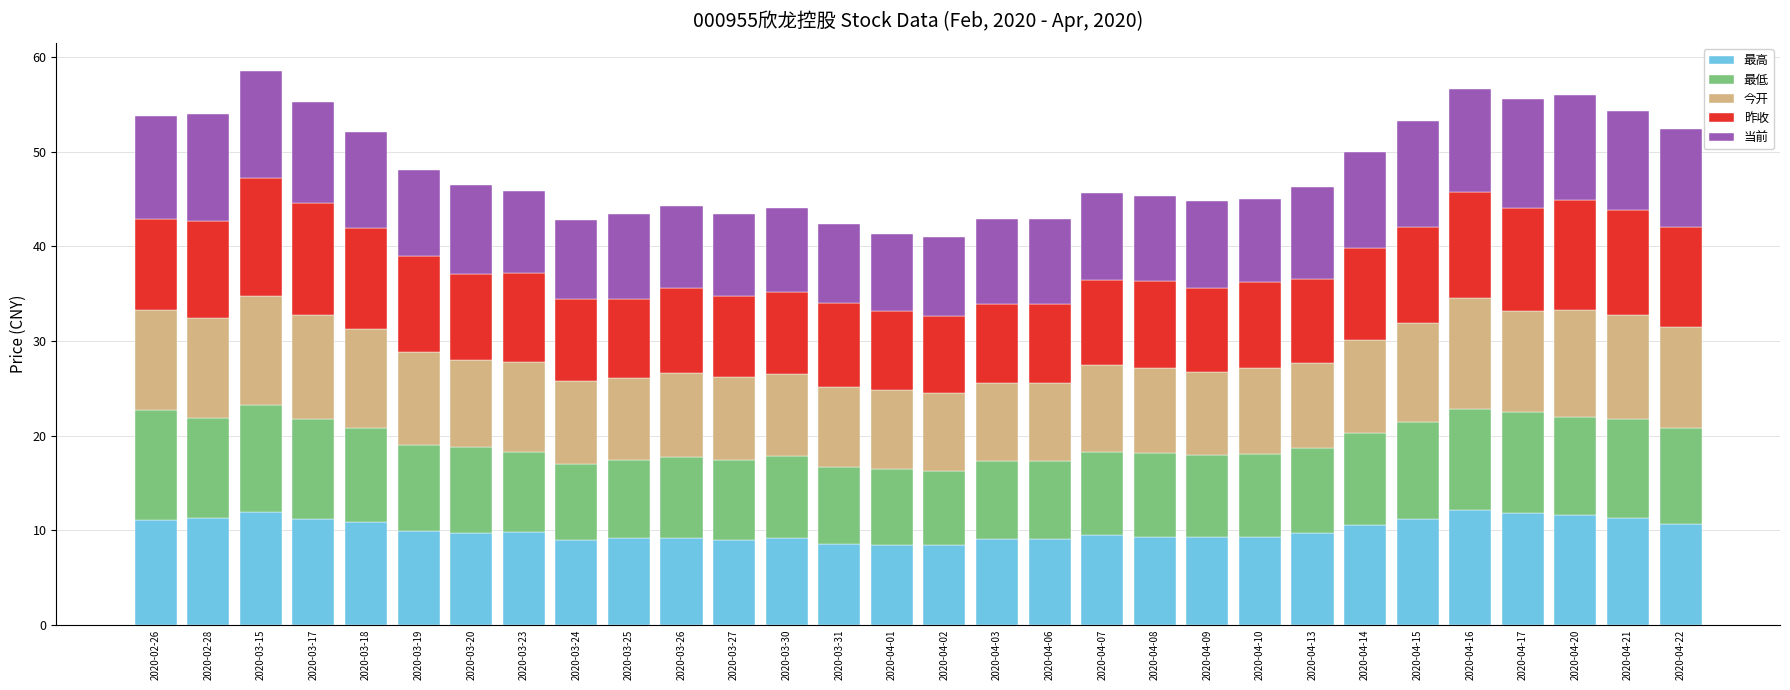

How many bars are there in total?

30